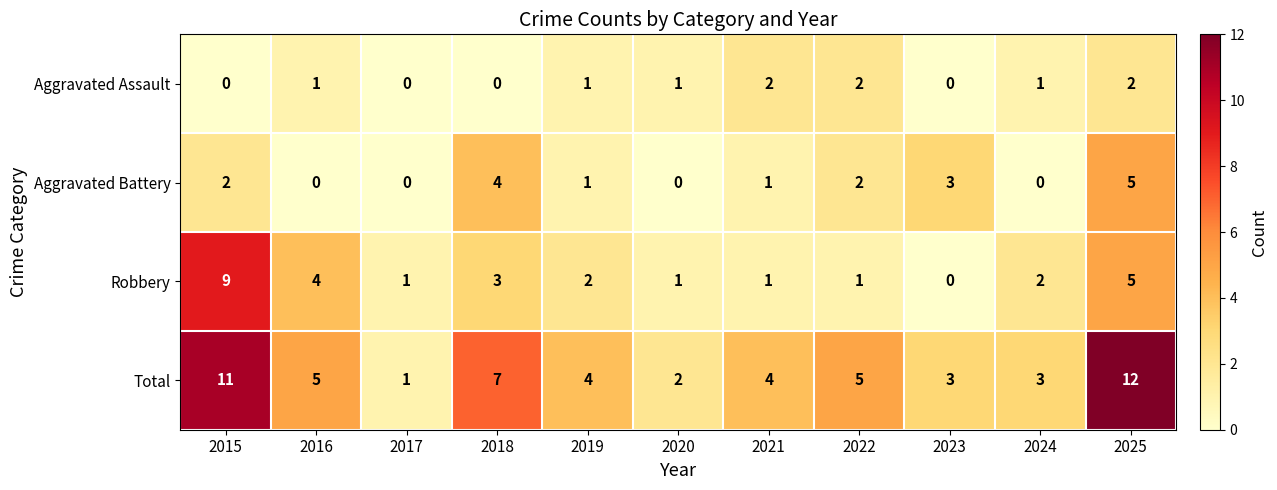

What is the sum of all Aggravated Battery values?

18